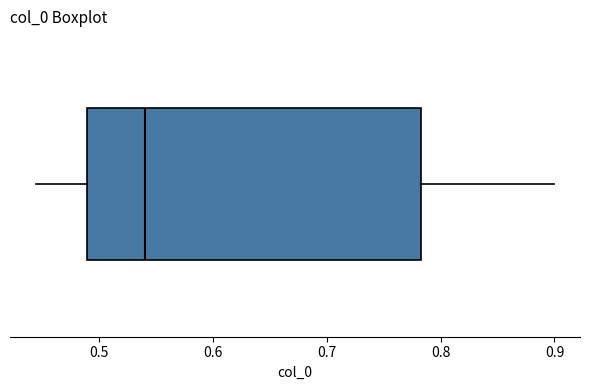

Where is the right edge of the box on the x-axis? The values are not printed on the chart, so give them approximately, as read against the axis.

0.78